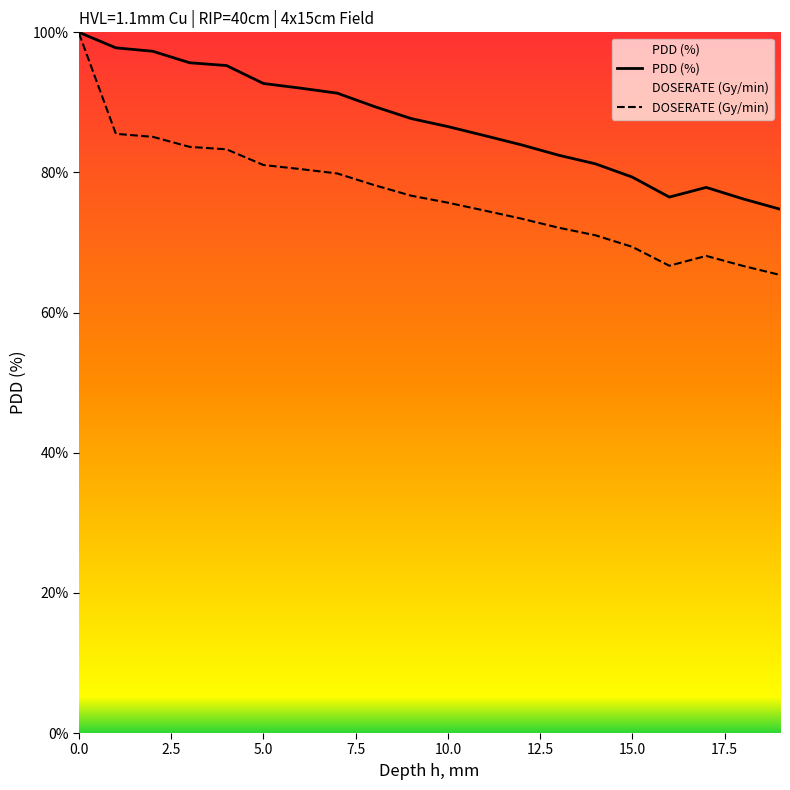

True or false: DOSERATE (Gy/min) and PDD (%) intersect in this chart.

False